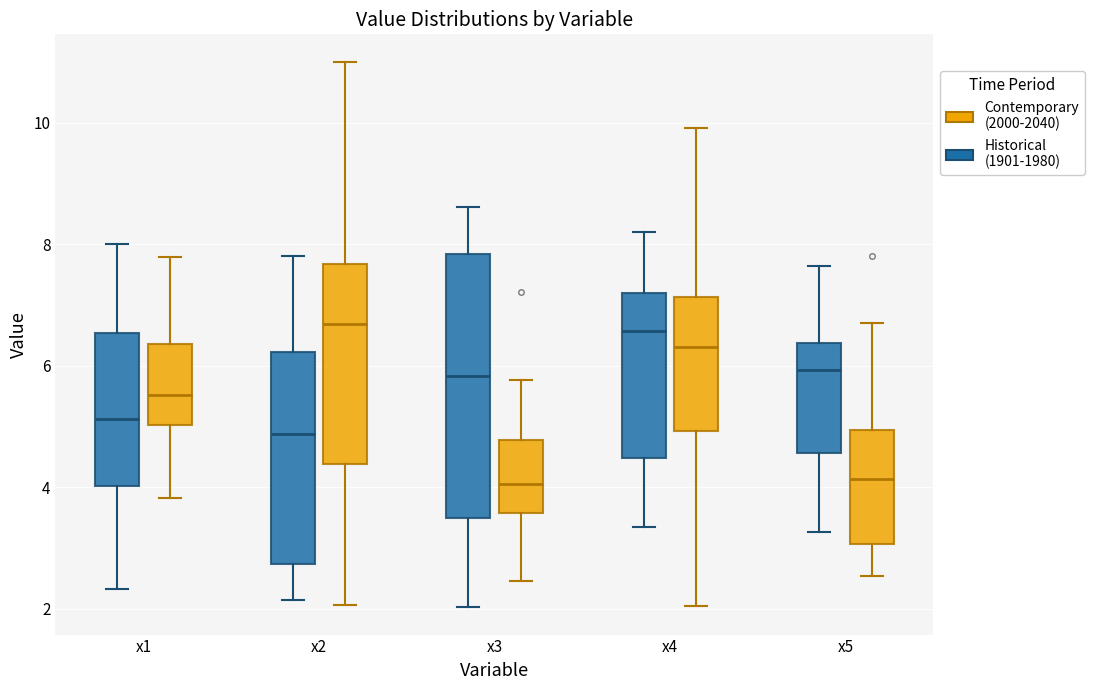

Comparing the boxes themselves (not the whiskers), which one is the tallest?

x3 (Historical (1901-1980))